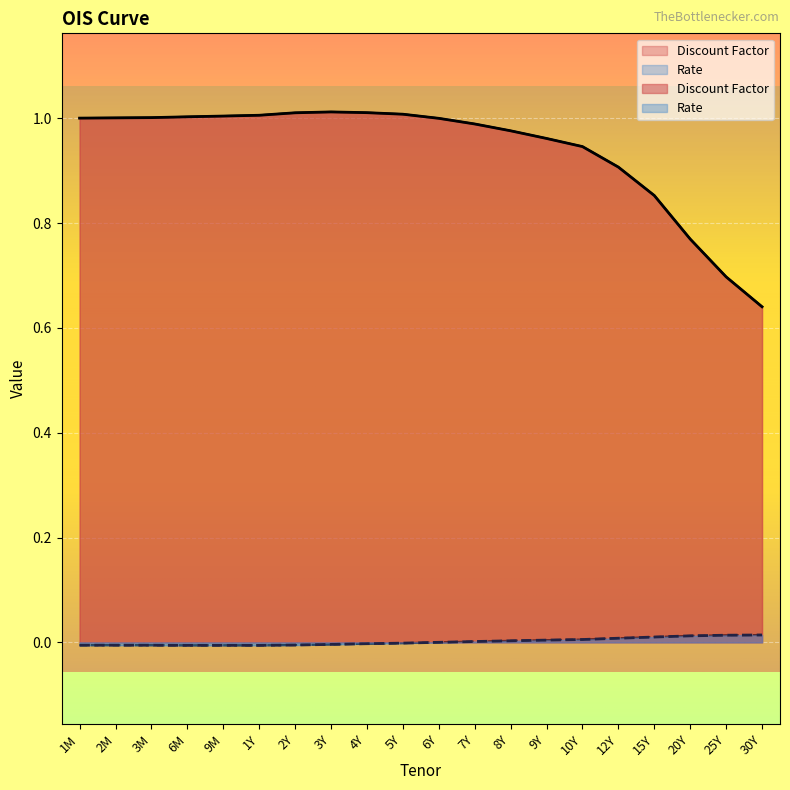

How many values in Rate are above zero?

9